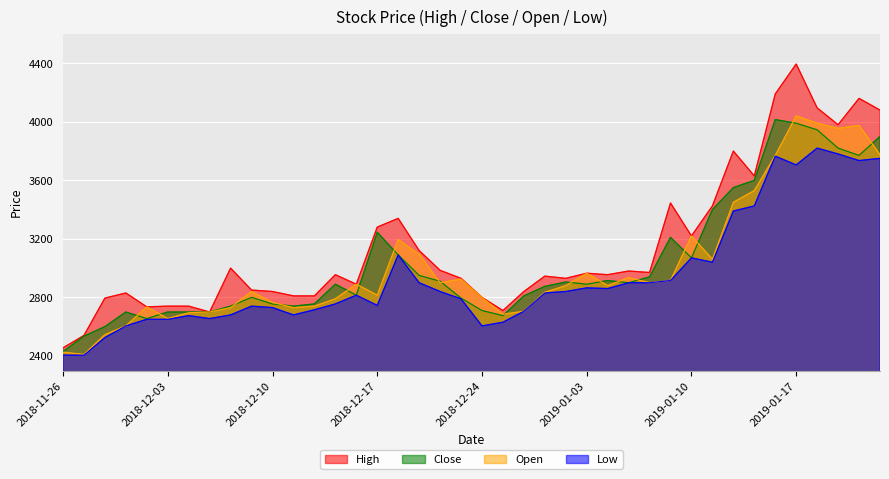

Which category has the lowest value in the High series?

2018-11-26